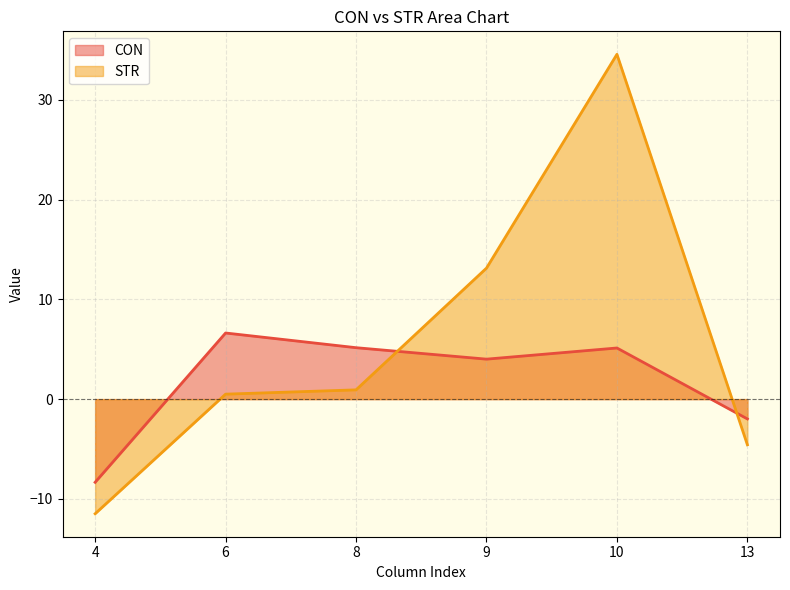

What is the difference between the second highest and minimum values in the CON series?

13.5